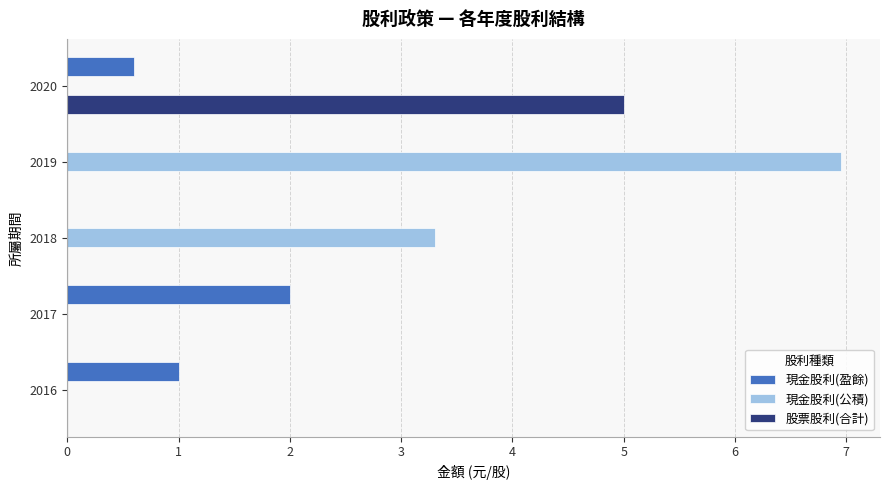

True or false: 現金股利(盈餘) has a value of 0.2 at 2016.

False